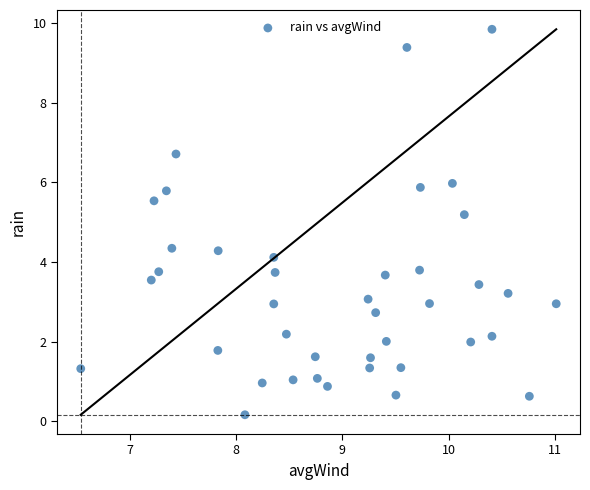

What Y value in the scatter plot is closest to 5?

5.2